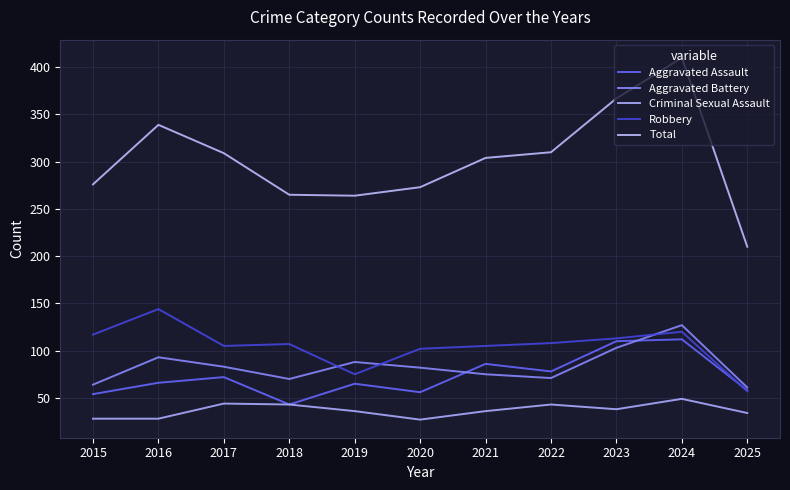

What is the approximate value of Criminal Sexual Assault at 2019?

36